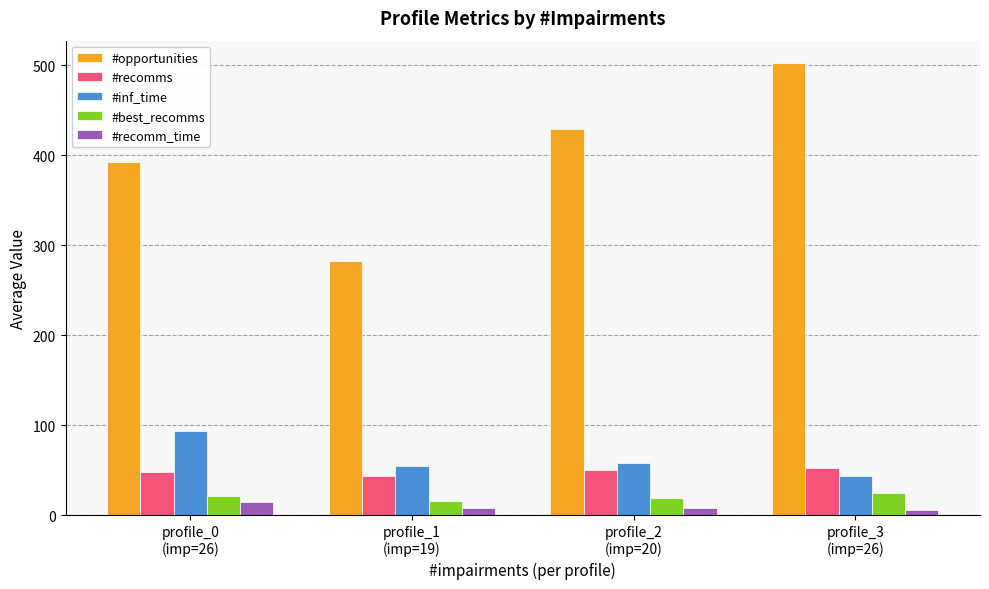

What is the value of the #recomm_time bar at the 2nd from the left?

8.5